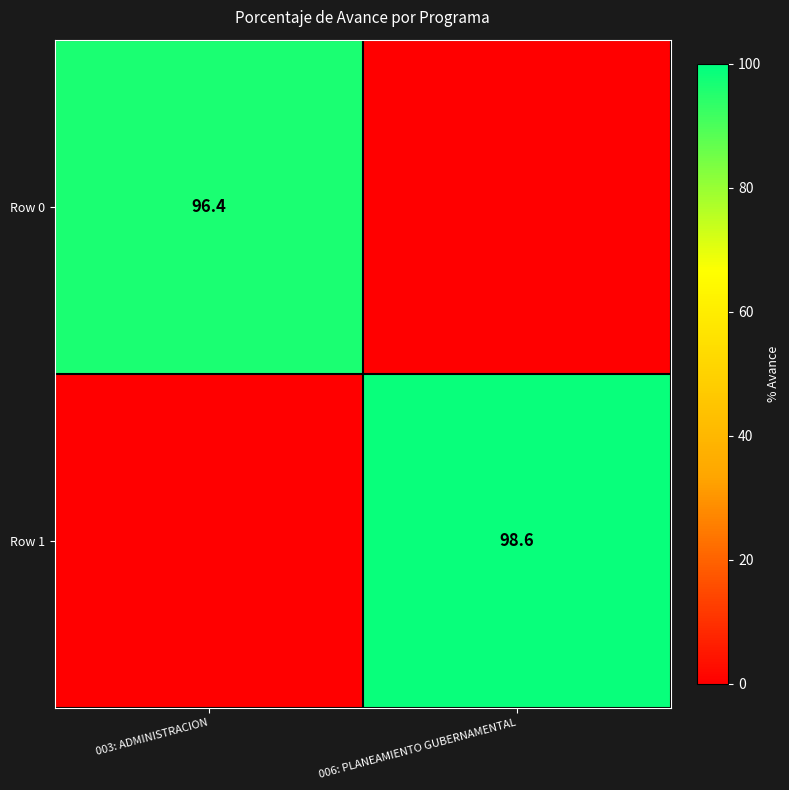

True or false: Row 0 has a value of 172.8 at 003: ADMINISTRACION.

False